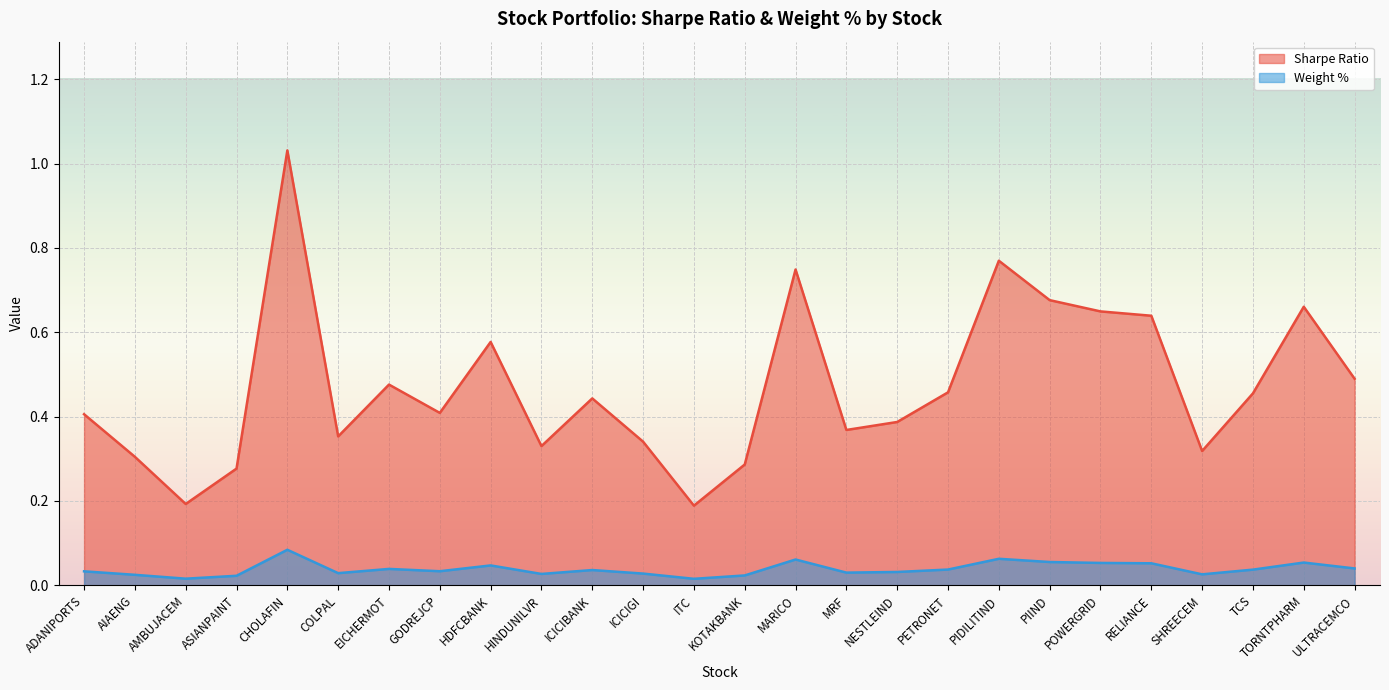

Does the chart display data point markers on the line(s)?

No